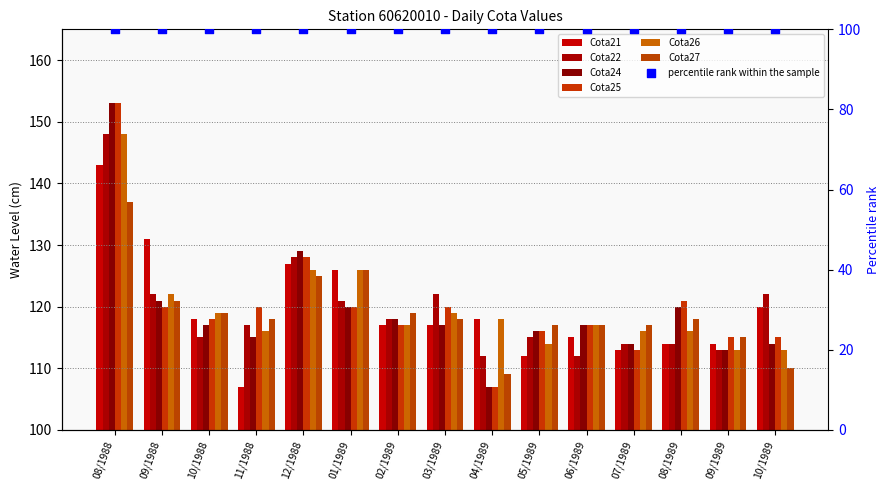

At how many categories does at least one series exceed 115?

14